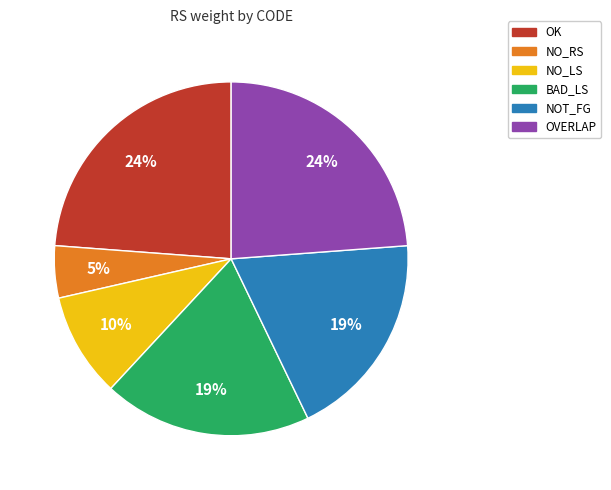

To the nearest percent, what is the average slice percentage?

17%